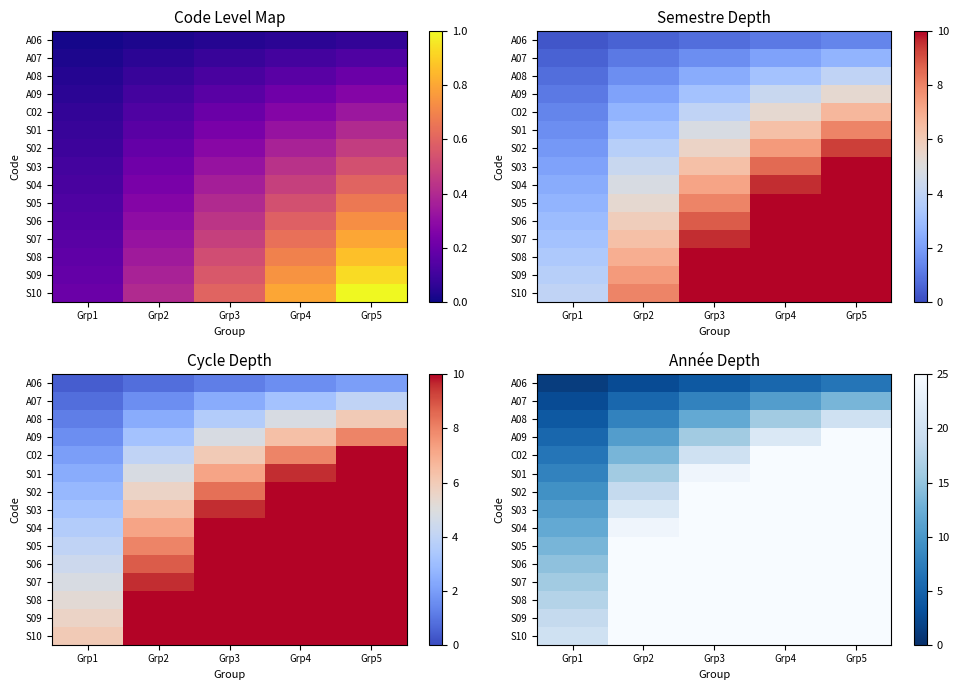

At how many categories does at least one series exceed 32?

4